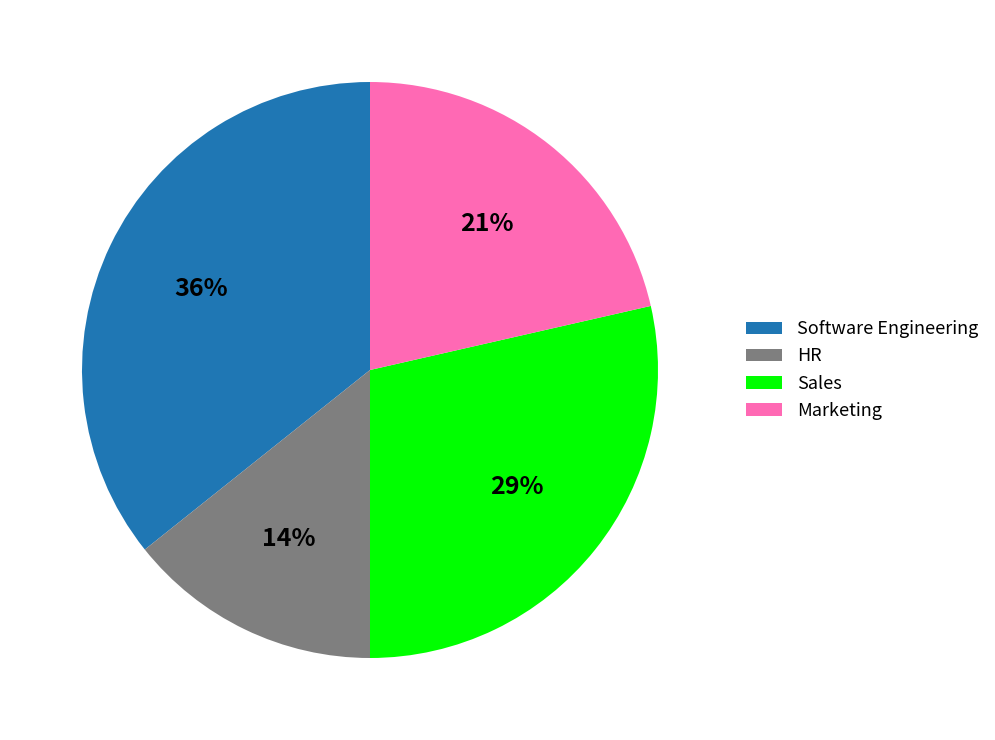

Does HR account for over 50% of the chart?

No